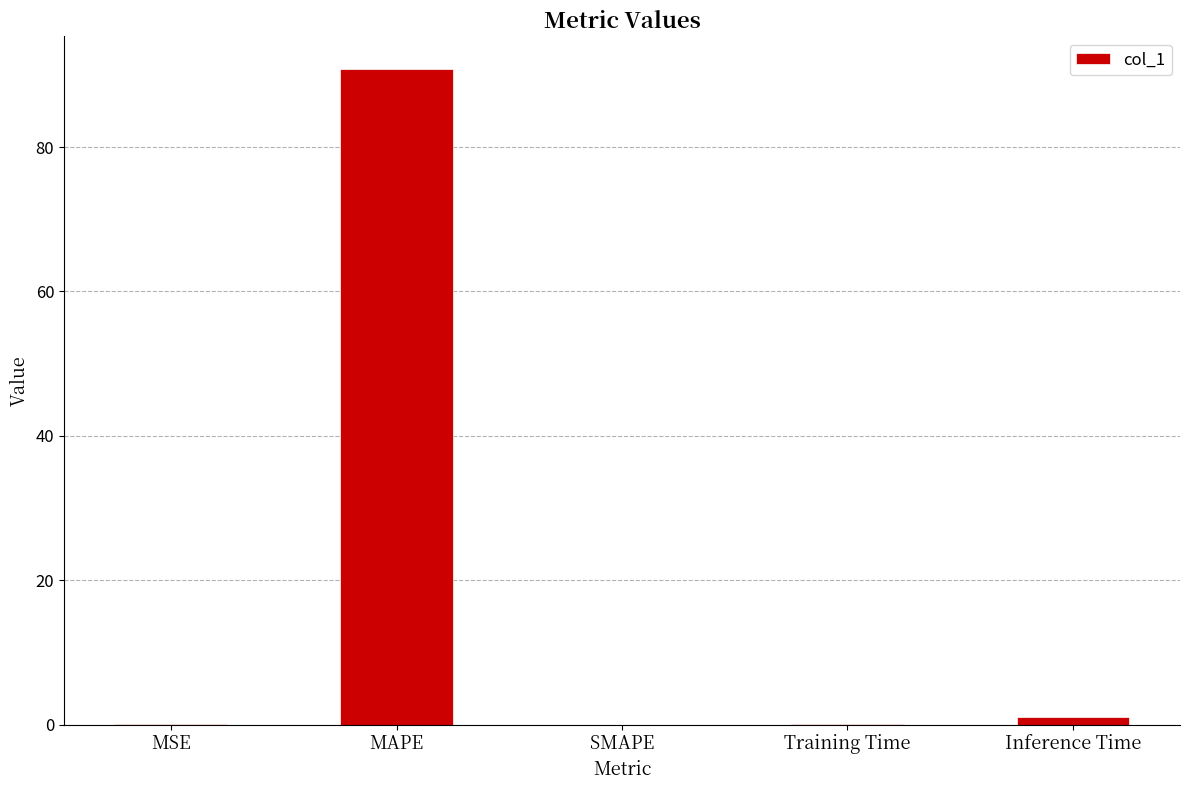

What is the difference between the values at MAPE and SMAPE?

90.8